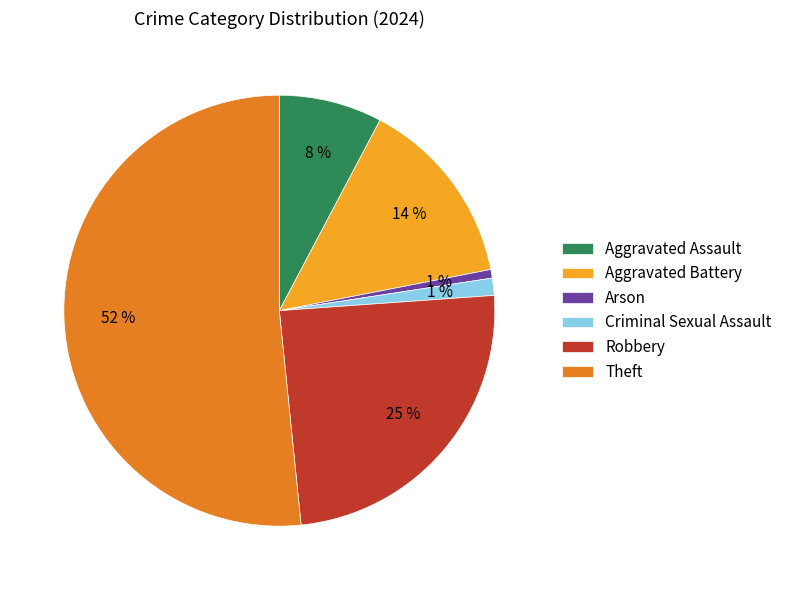

Count the number of slices in the pie.

6